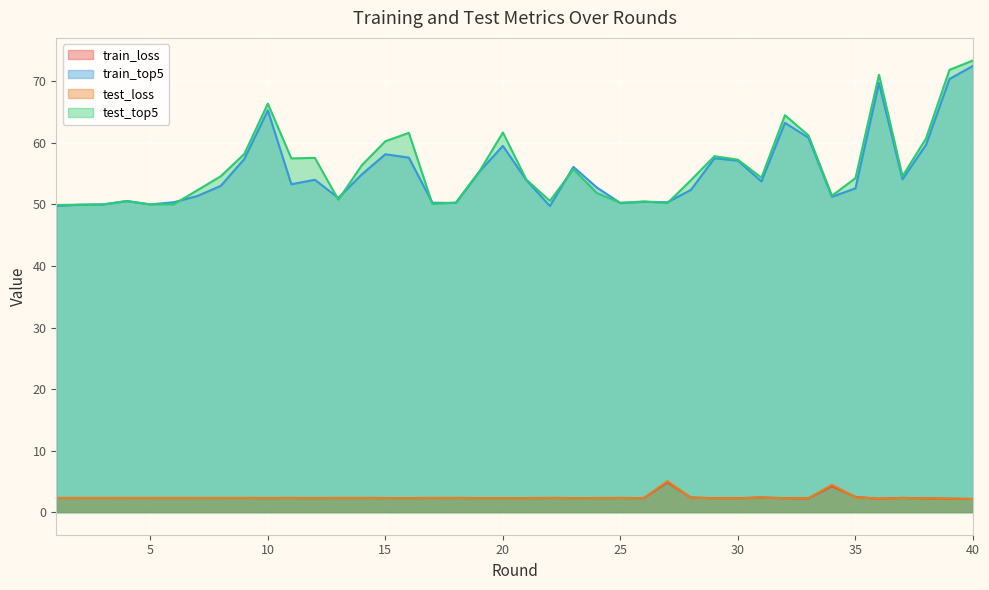

True or false: train_top5 and test_loss intersect in this chart.

False